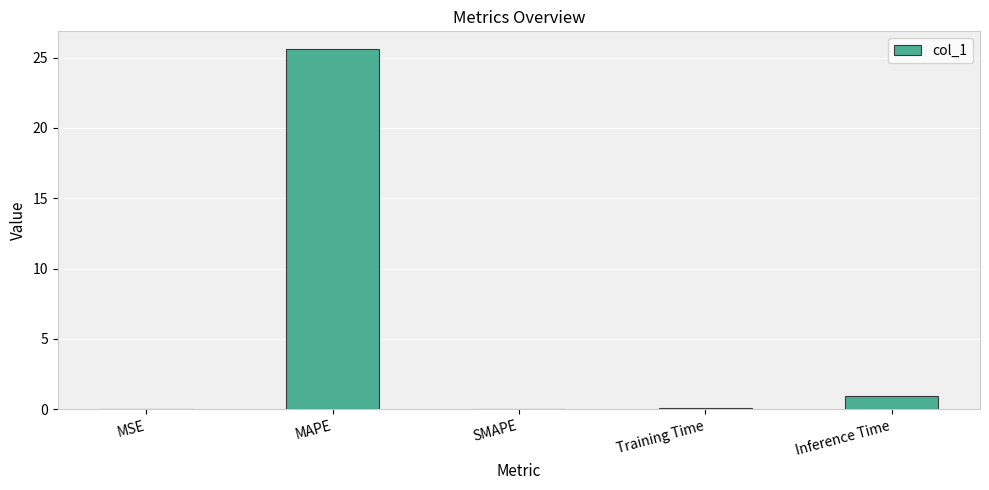

Is it true that the value at SMAPE is 0.0?

True